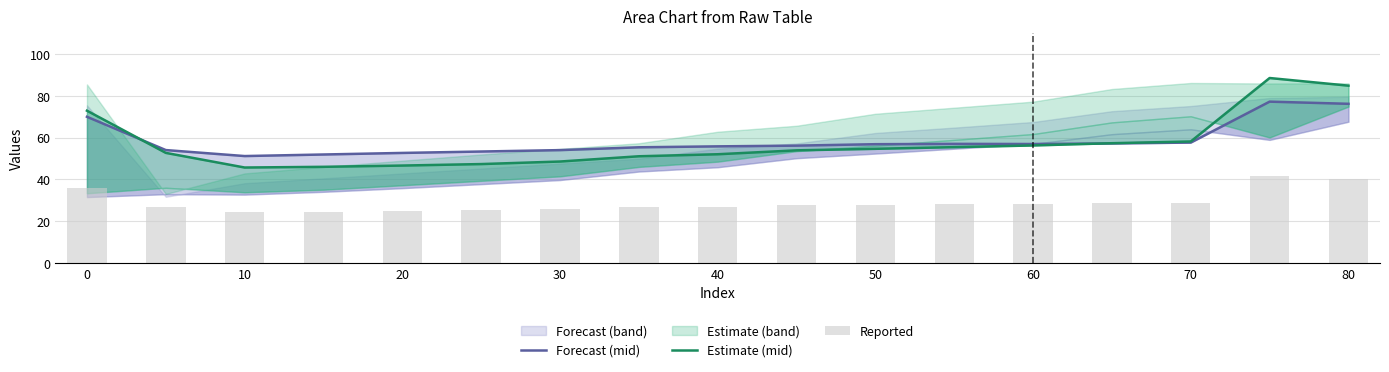

Are the bars grouped side by side (vs. stacked)?

Yes